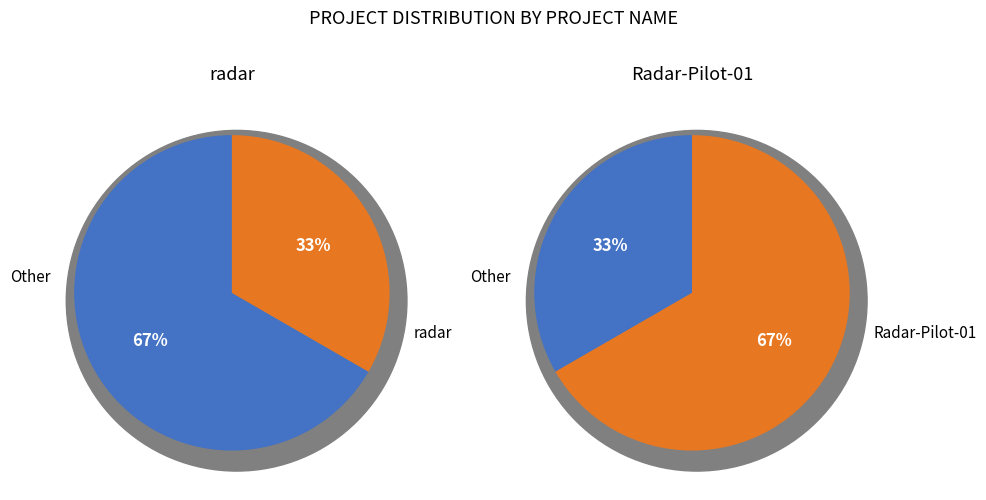

To the nearest percent, what portion does radar represent?

33%